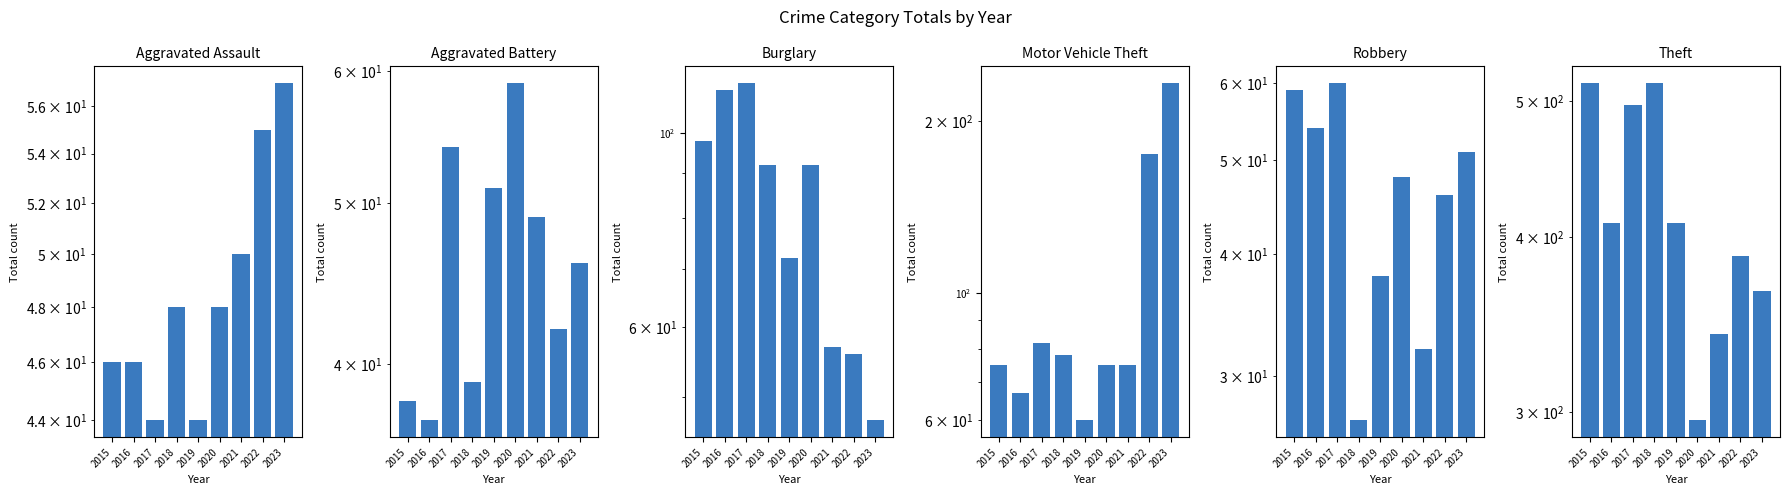

What is the value of the Aggravated Assault bar at the 4th from the left?

48